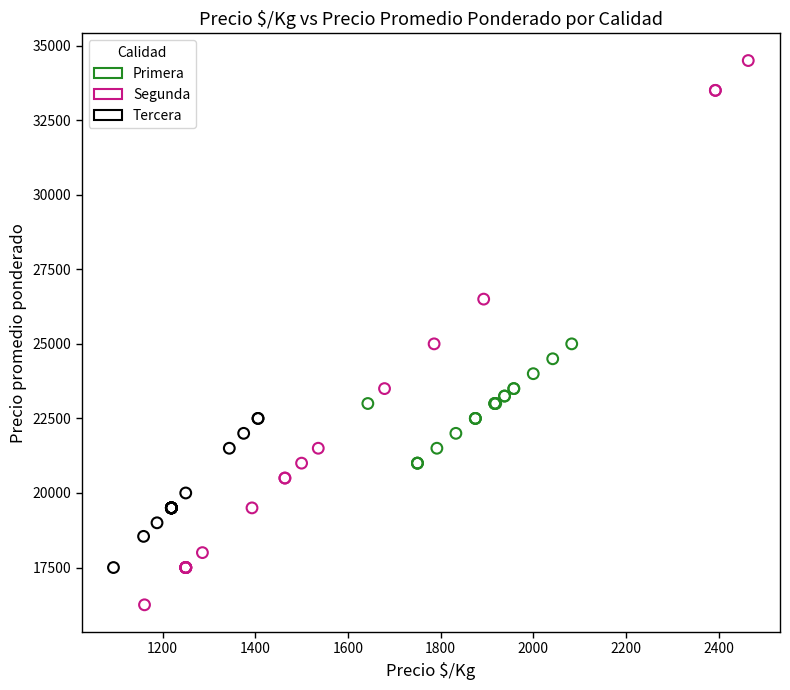

Which series contains the lowest Y value?

Segunda